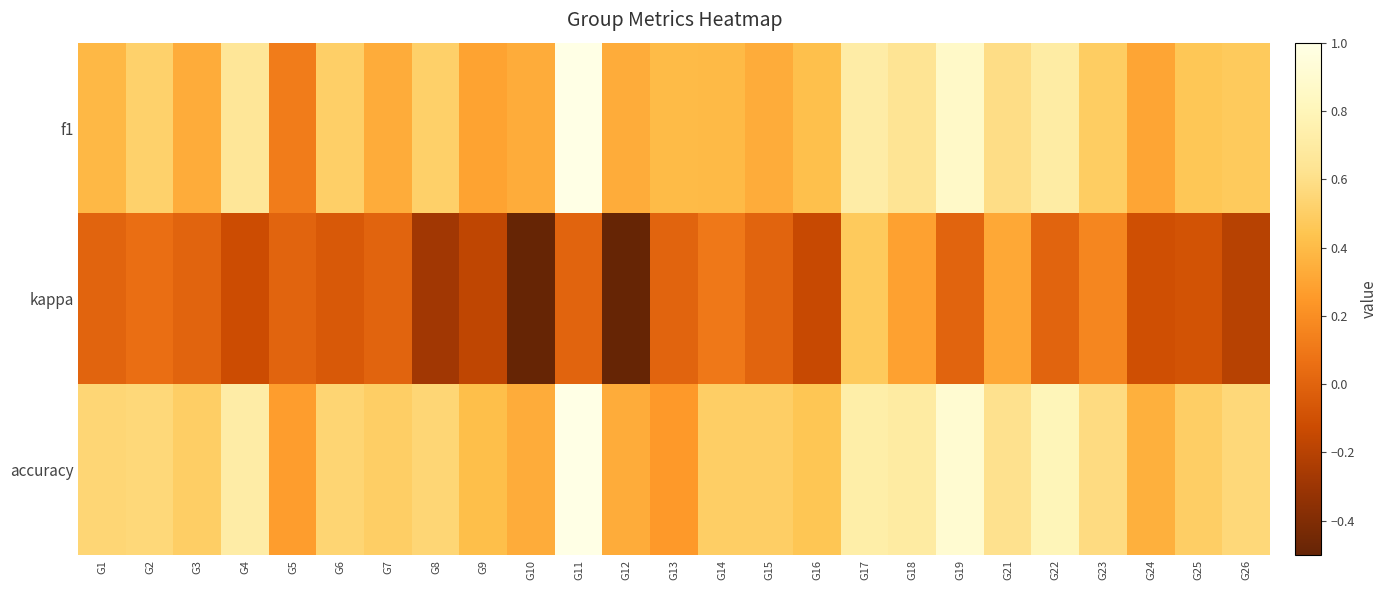

At which category does the chart reach its minimum across all series?

G10